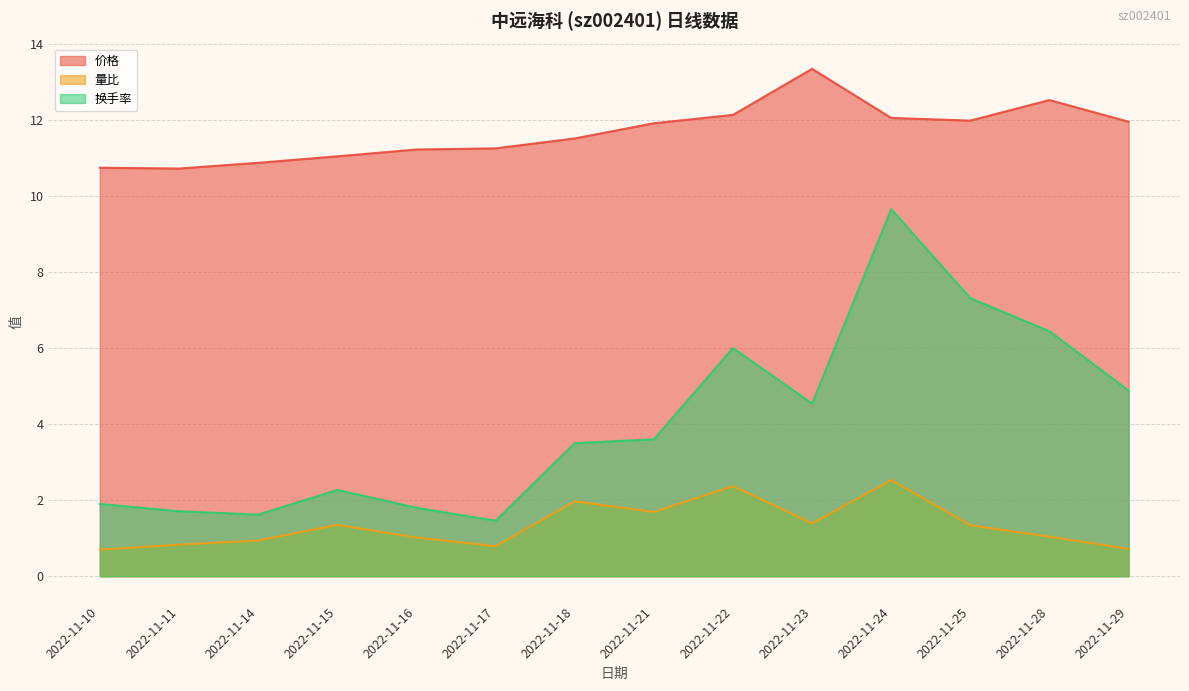

In 价格, how many points are lower than both neighbors (excluding endpoints)?

2